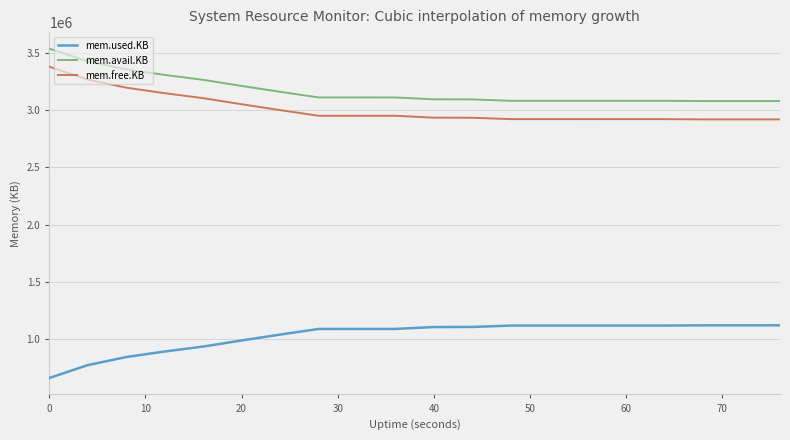

What is the maximum value for mem.used.KB?

1121104